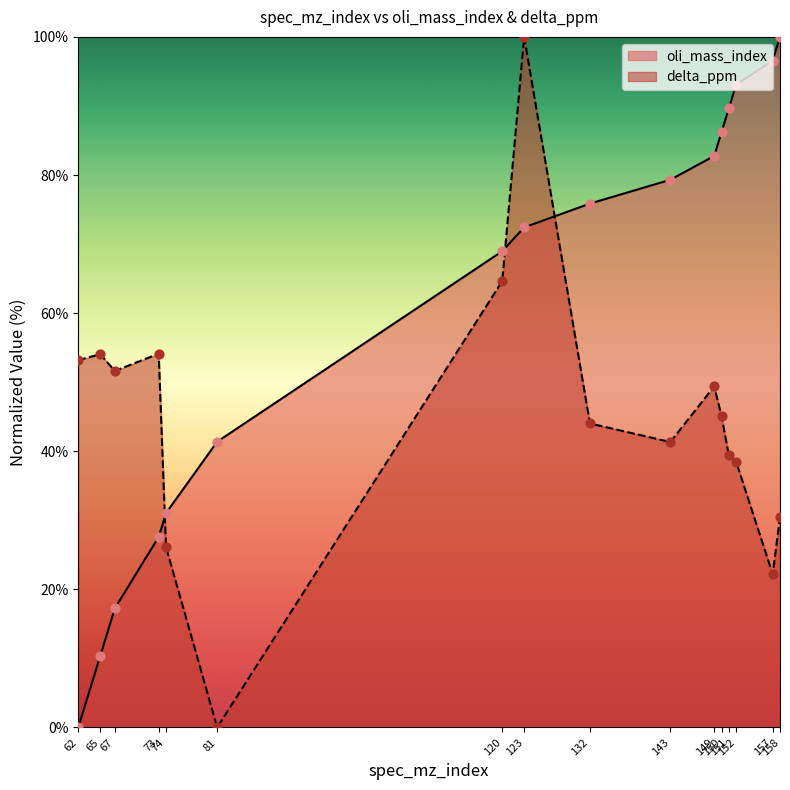

Which series reaches the minimum Y coordinate?

oli_mass_index